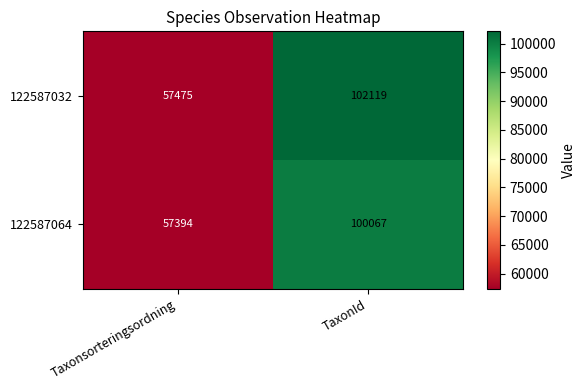

Which category has the lowest value across all series?

Taxonsorteringsordning